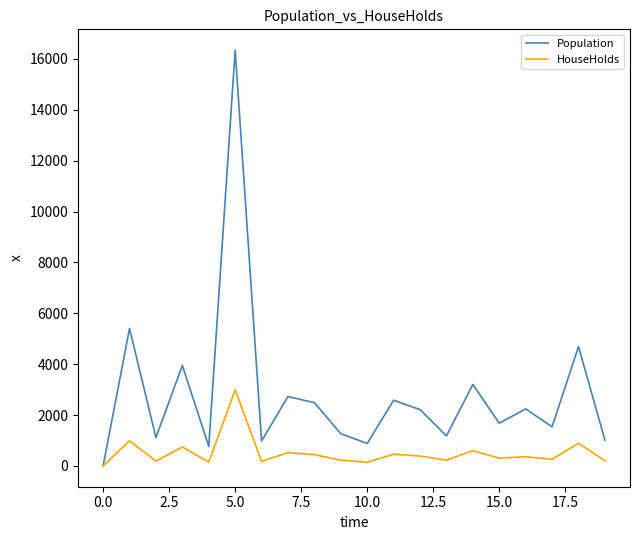

Which series has the largest total across all categories?

Population